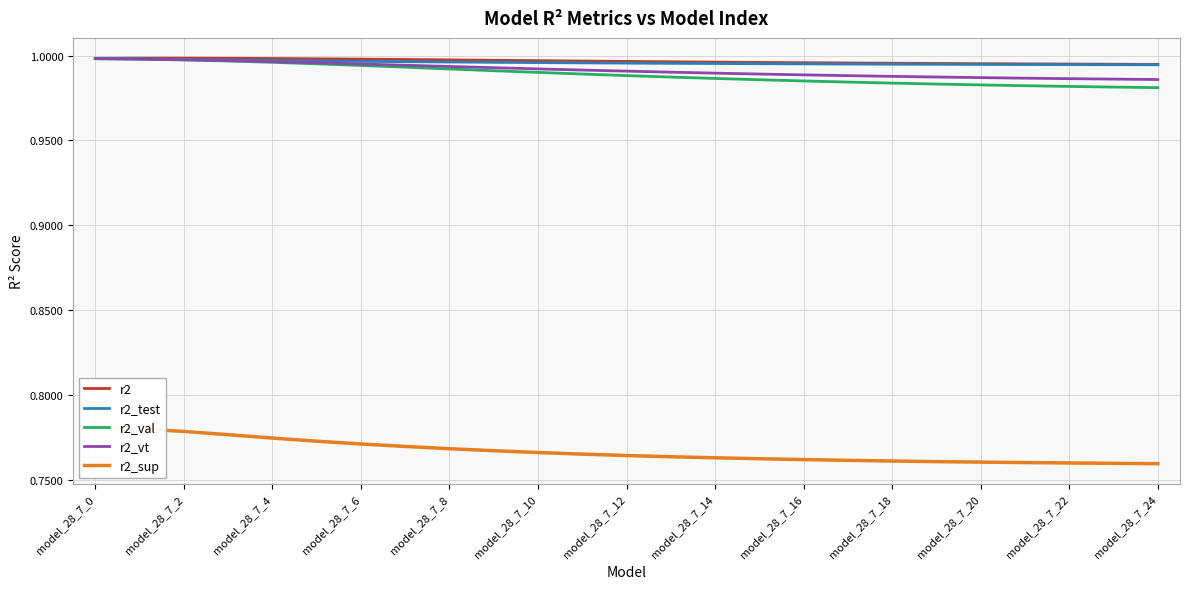

Is it true that r2_val equals 1.0 at model_28_7_2?

True